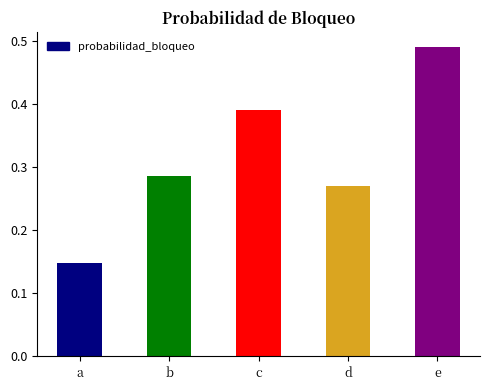

Between b and a, which is larger?

b